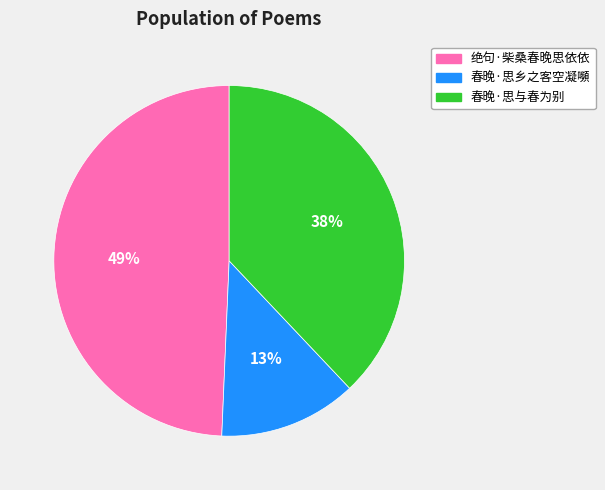

What percentage is the 春晚·思乡之客空凝嚬 slice, to the nearest percent?

13%